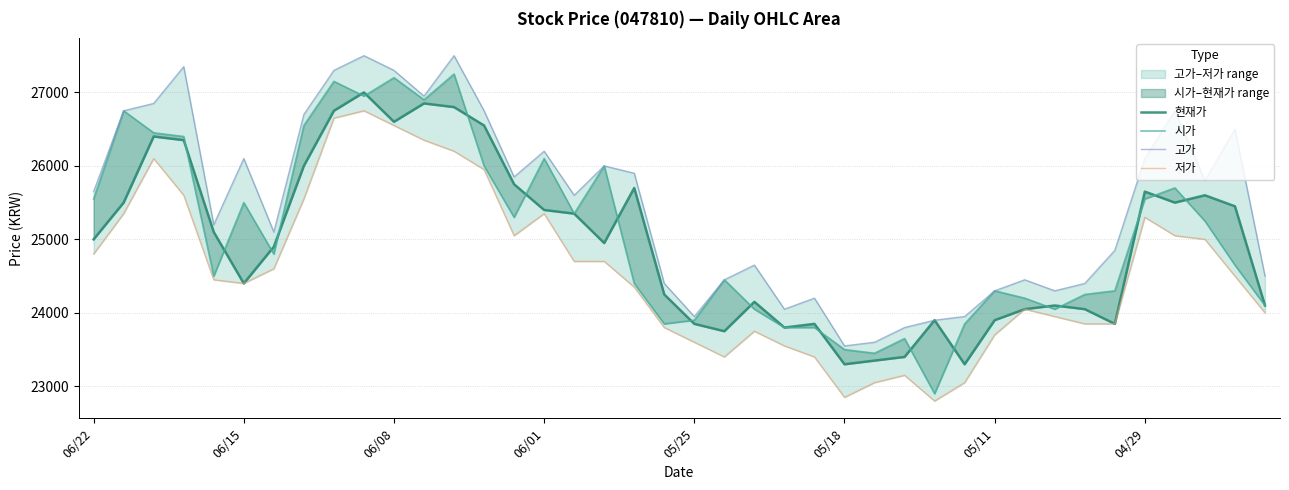

Is it true that 시가 equals 10173 at 8?

False